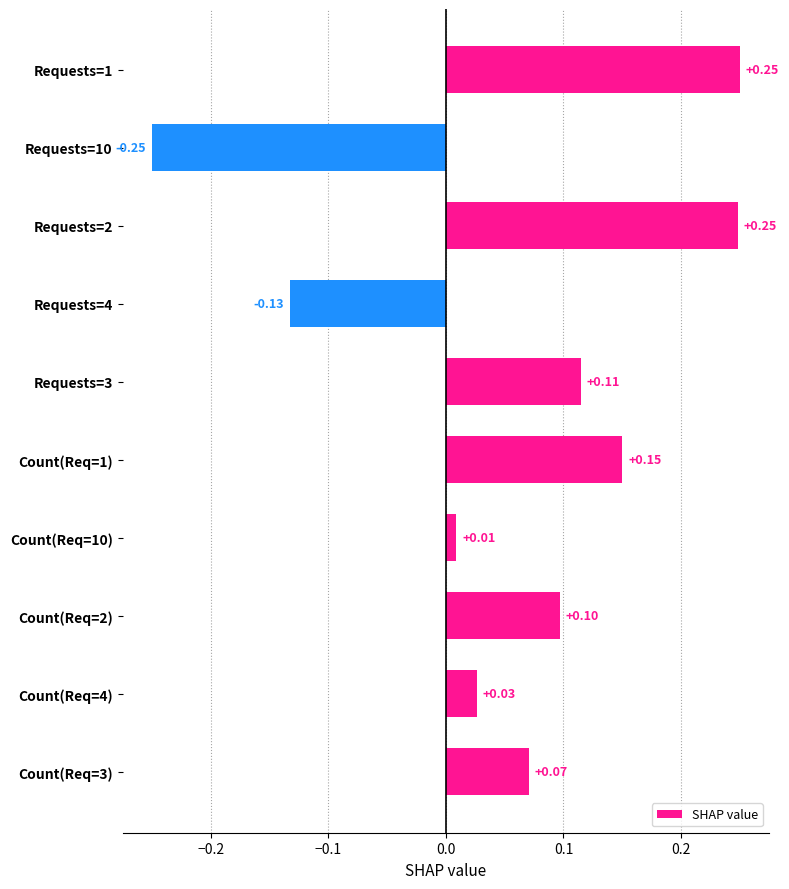

What is the sum of all values?

0.6